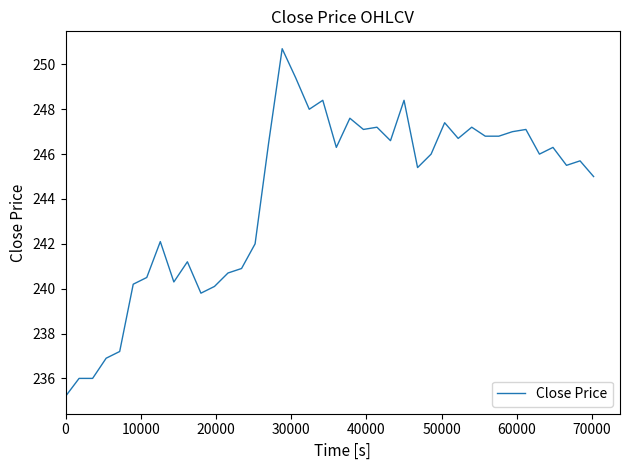

What is the difference between the second highest and second lowest values?

13.4